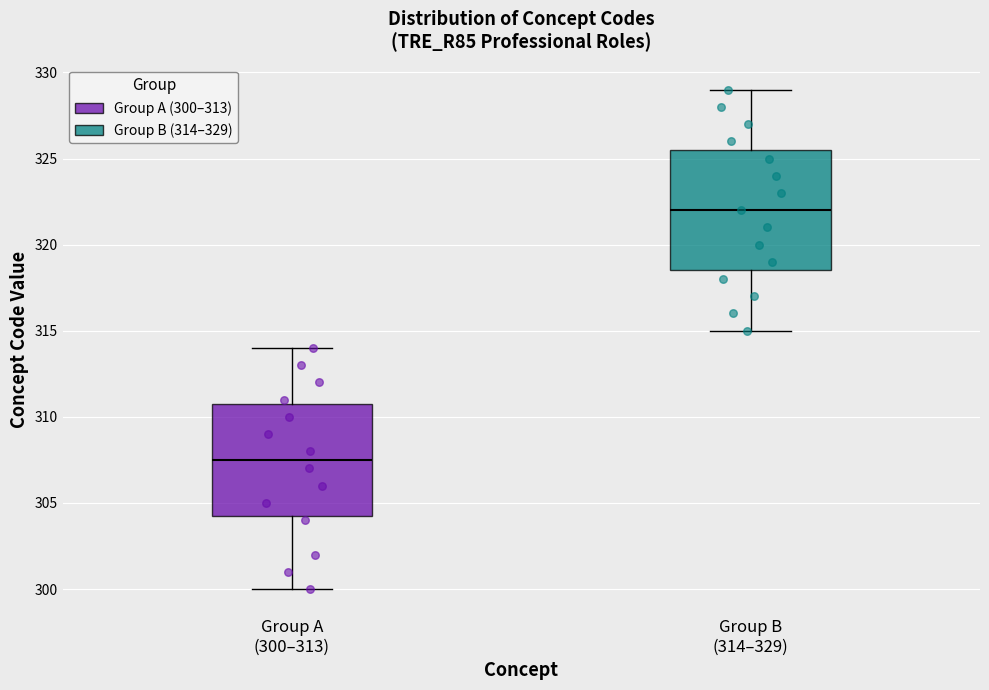

Which box has the highest median line?

Group B (314–329)